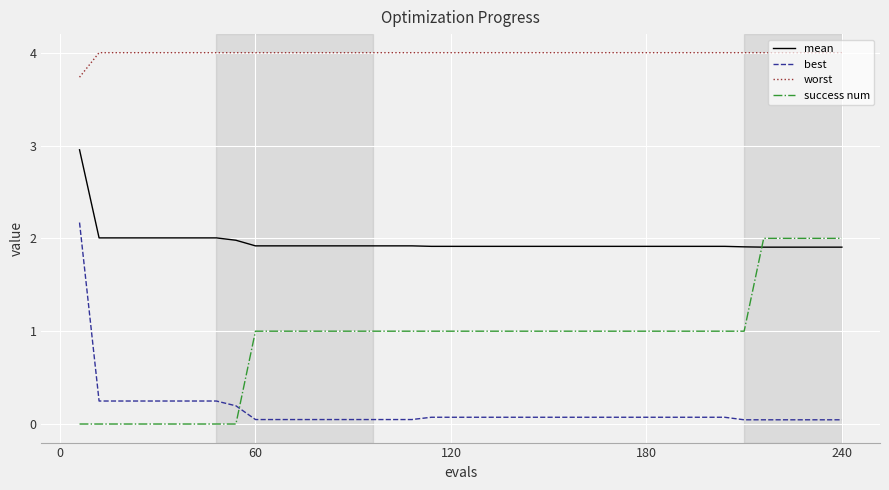

List the series in order of their overall mean, lowest first.

best, success num, mean, worst